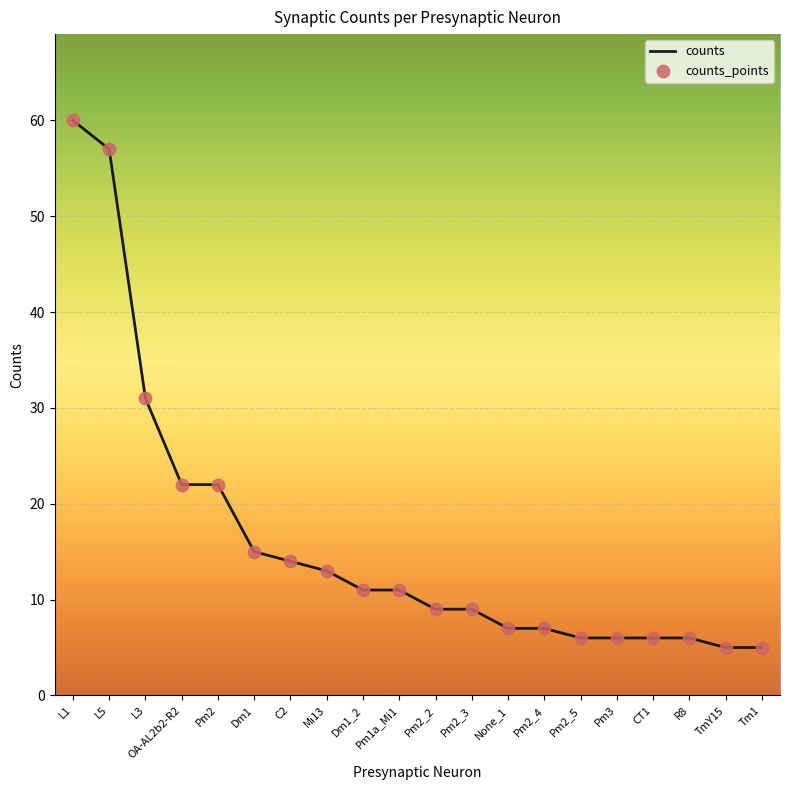

What is the ratio of the value at Pm1a_Mi1 to the value at Tm1?

2.2